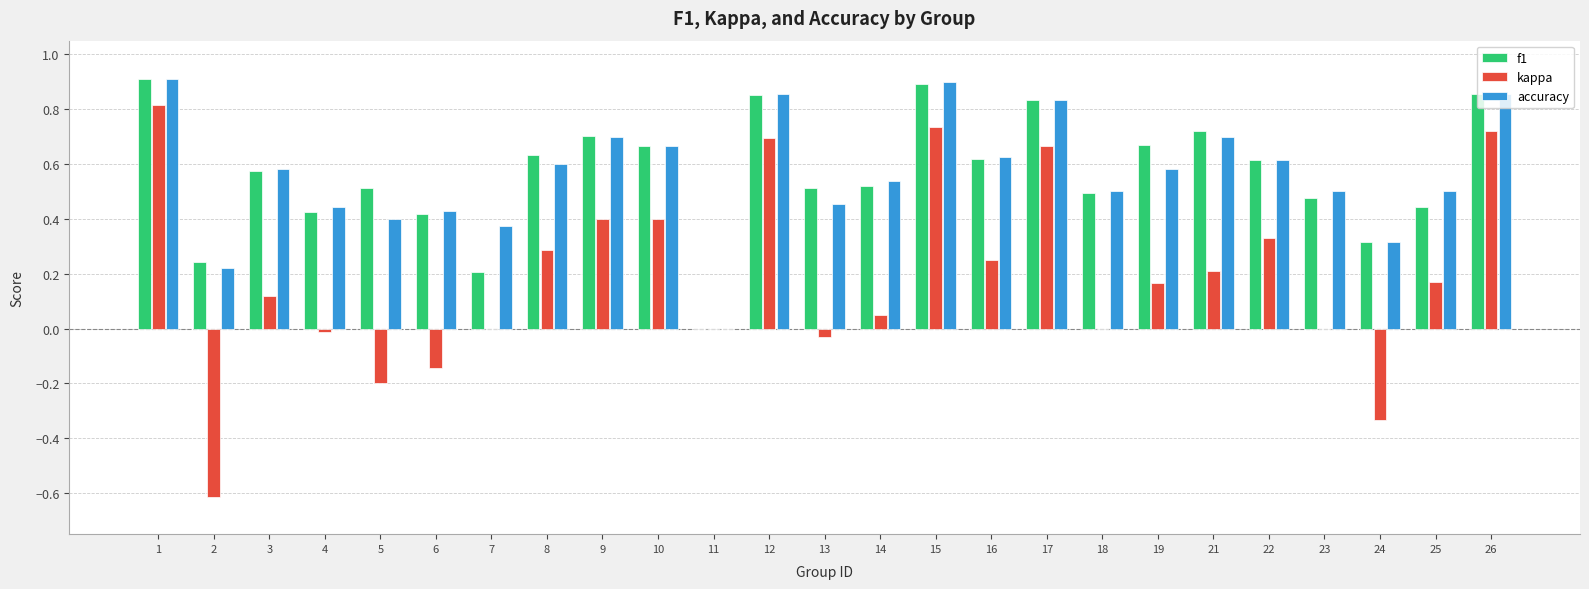

What is the sum of all f1 values?

14.1